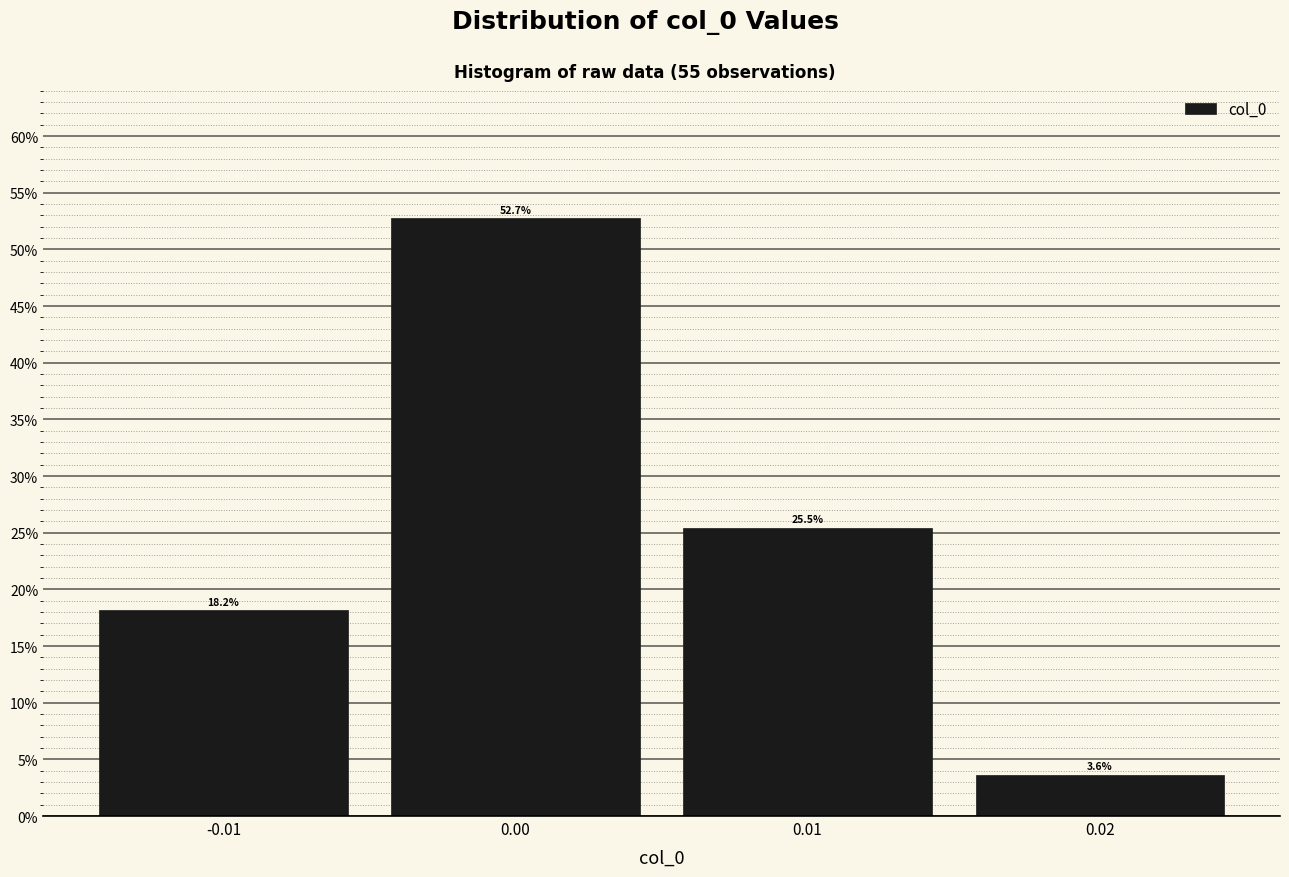

What is the height of the bar covering 0.005 to 0.015 on the x-axis?

25.5